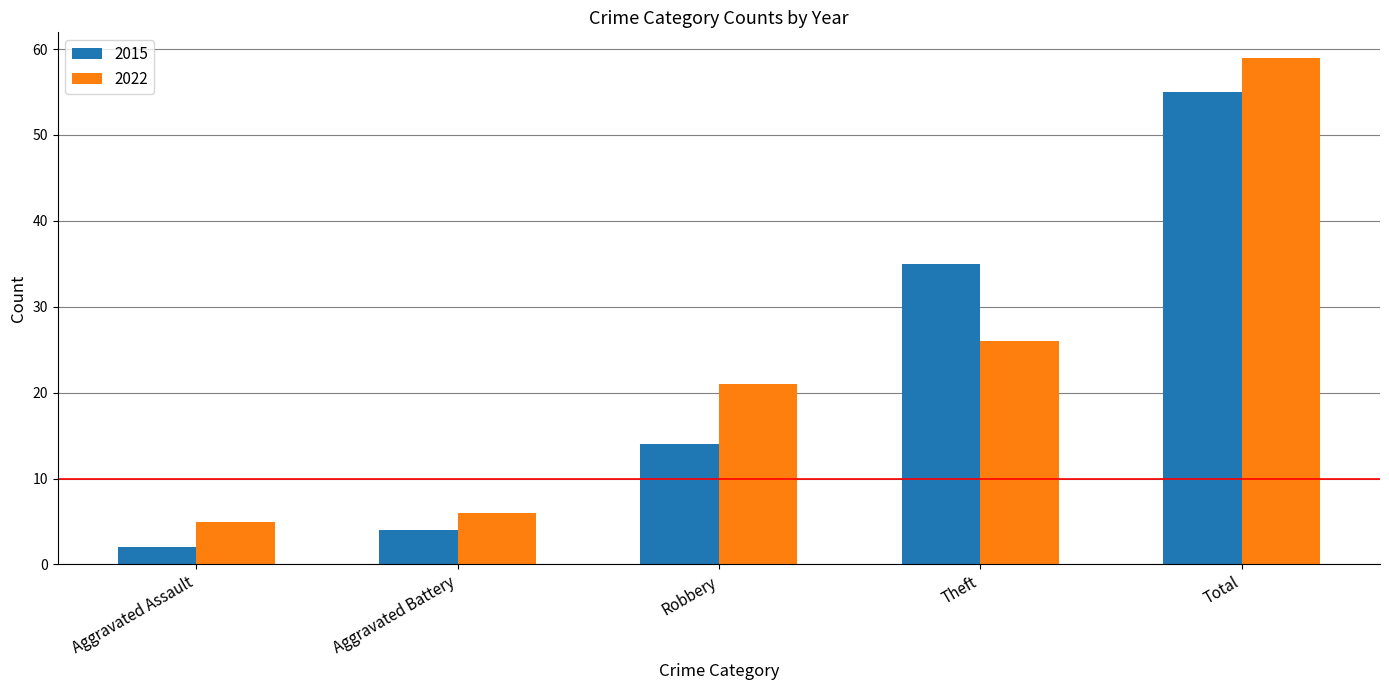

Reading right to left, list all the values displayed in this chart.

2015: 55	35	14	4	2
2022: 59	26	21	6	5